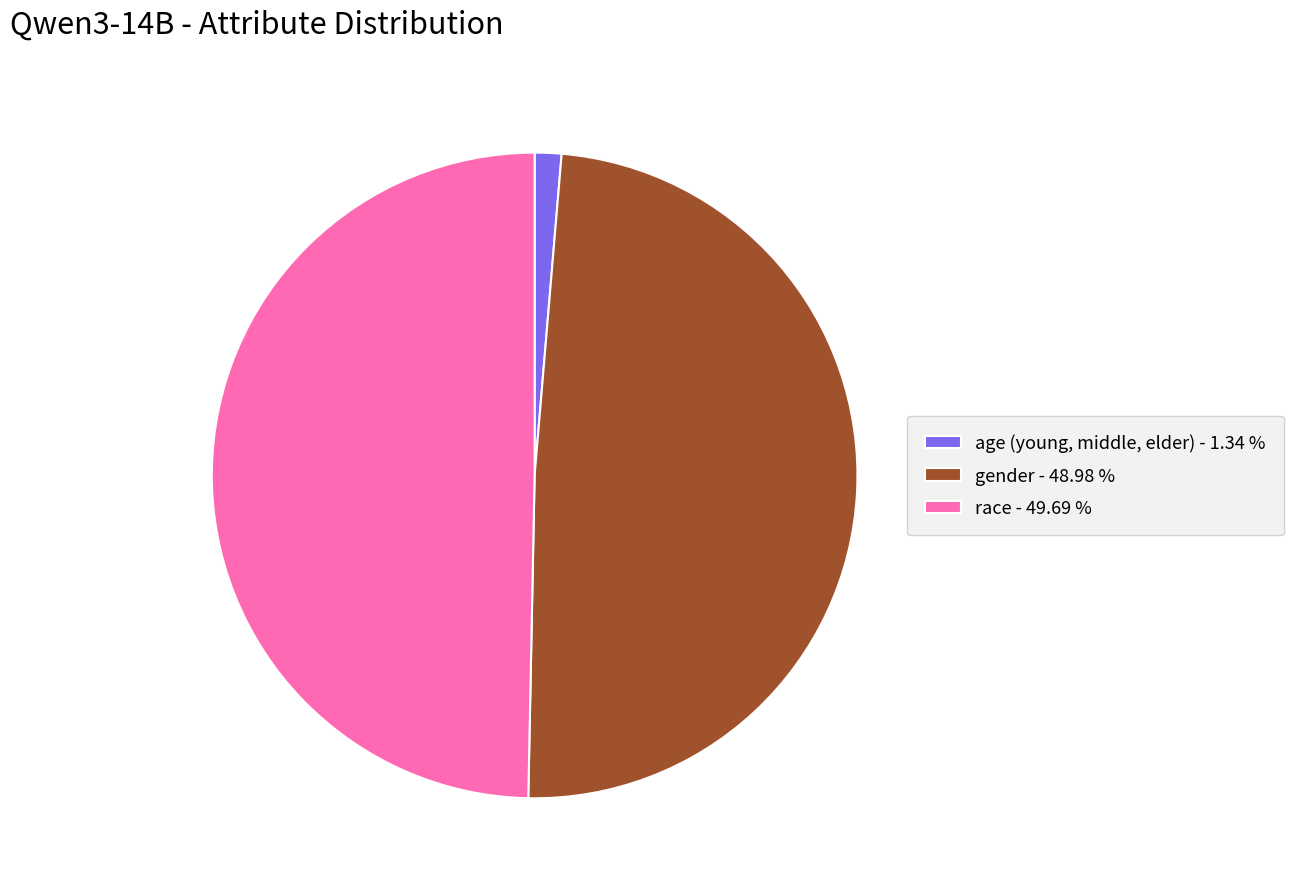

Which has a higher value, gender or age (young, middle, elder)?

gender